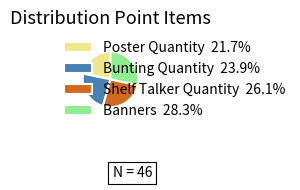

Rank the categories by value from lowest to highest.

Poster Quantity, Bunting Quantity, Shelf Talker Quantity, Banners